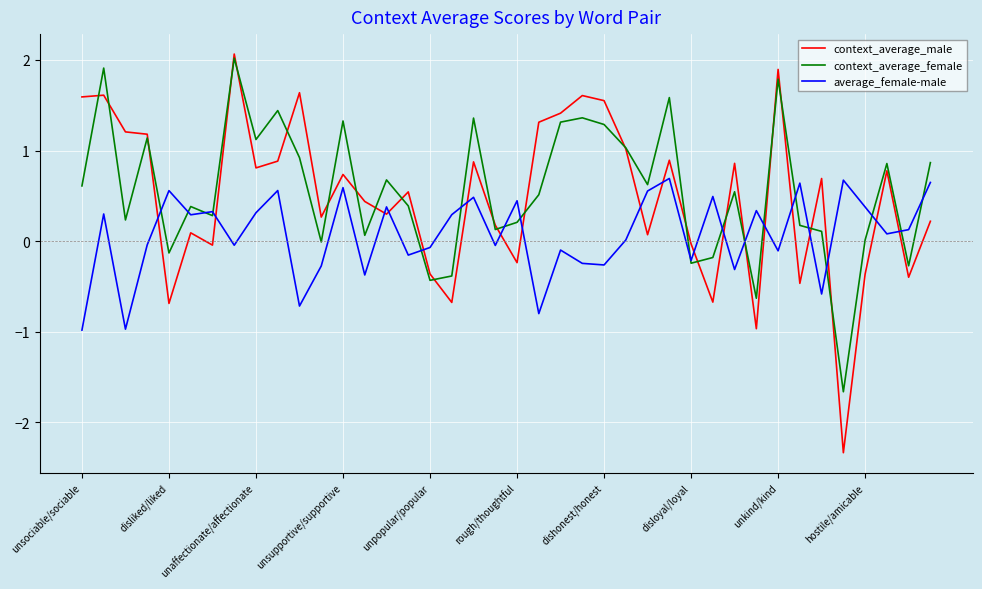

Which series has the largest range (max minus min)?

context_average_male